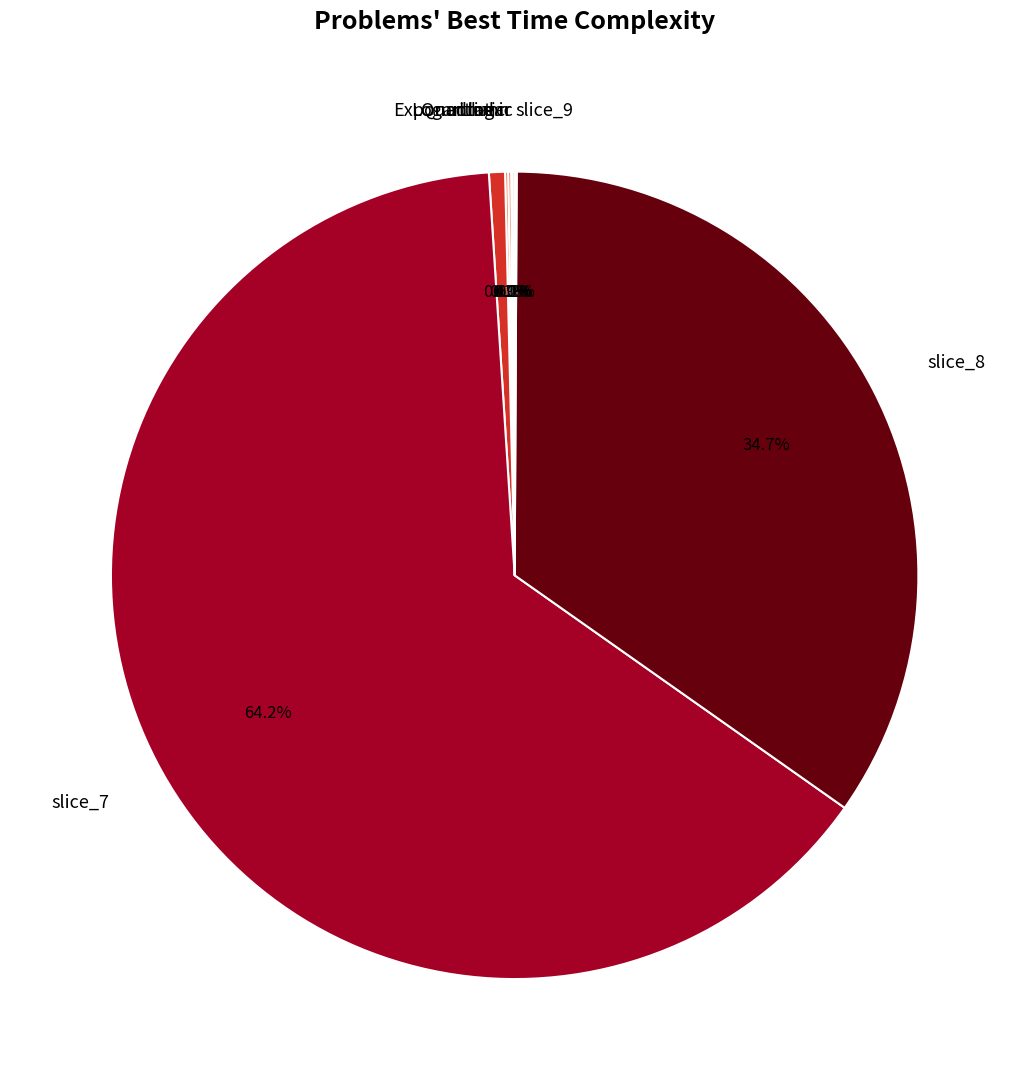

Which slice is the largest?

slice_7